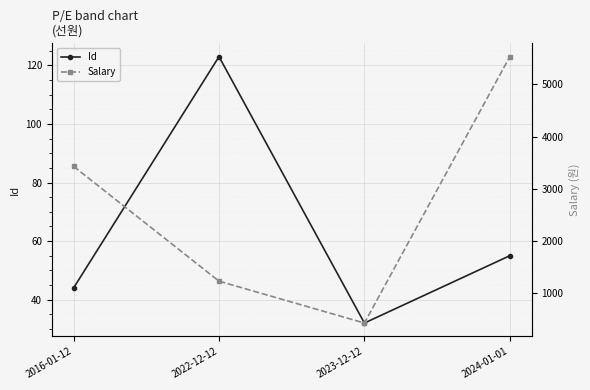

At 2023-12-12, list the series in order from smallest to largest.

Id, Salary